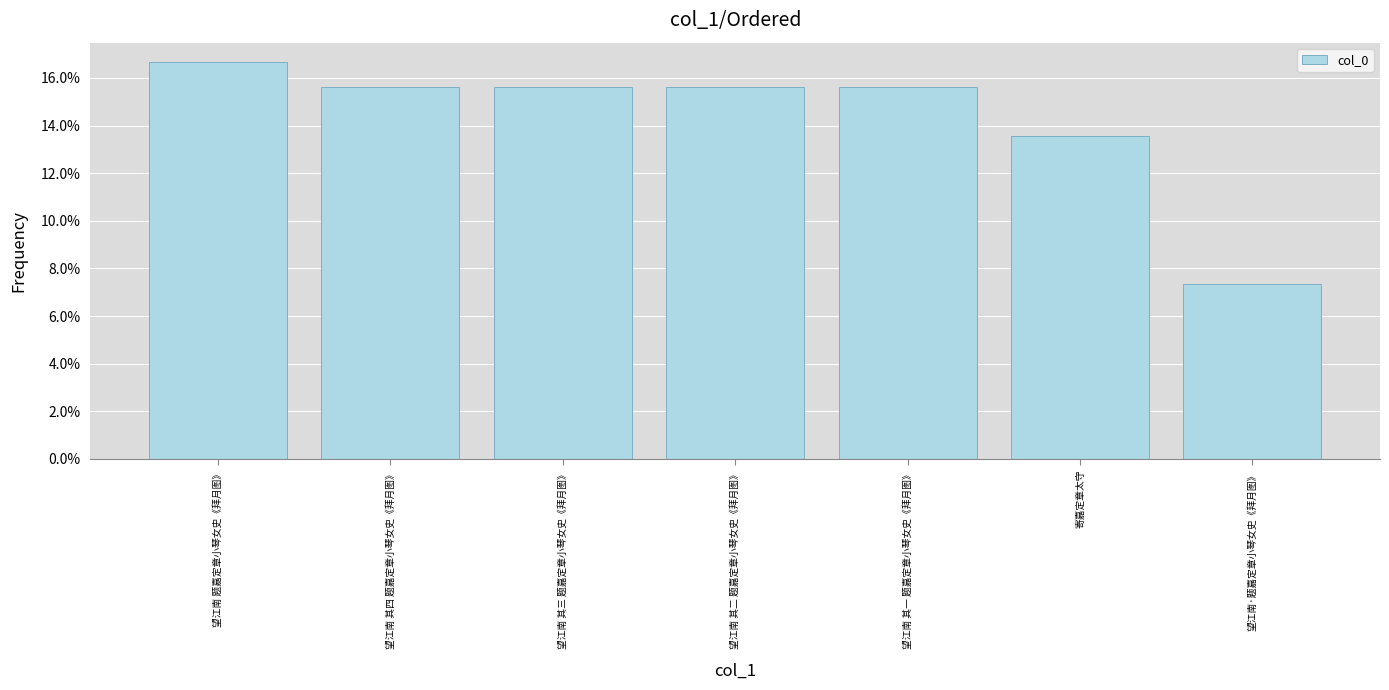

What is the minimum value shown in the chart?

0.1